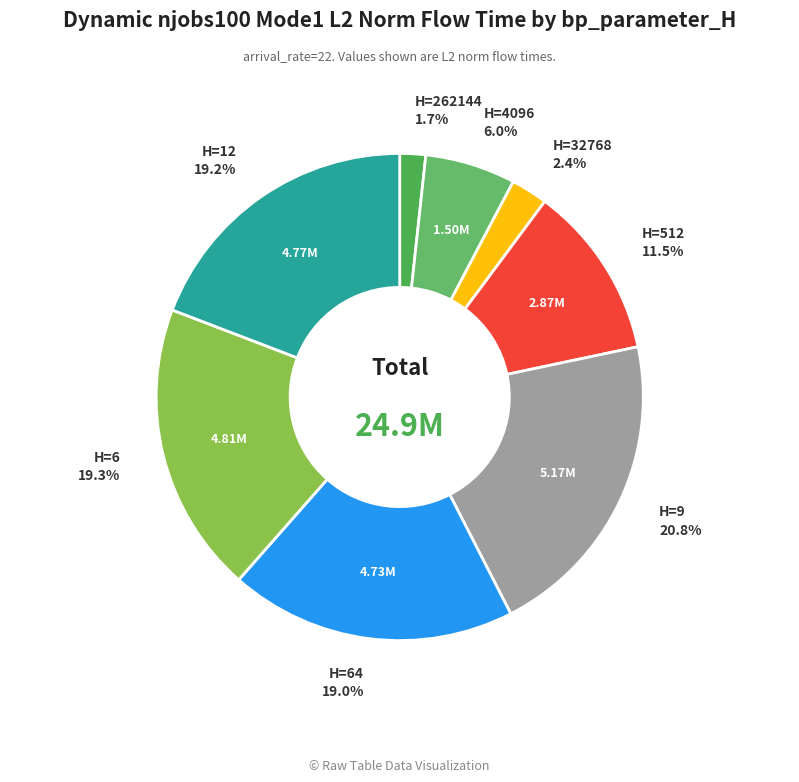

How many segments does this pie chart have?

8